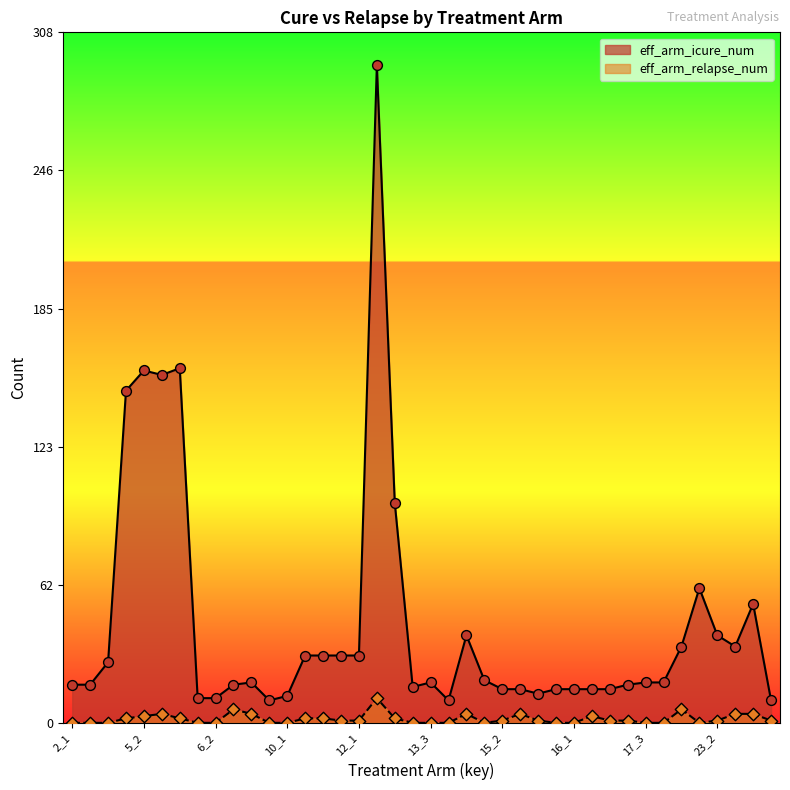

What are all the series names shown in the legend?

eff_arm_icure_num, eff_arm_relapse_num